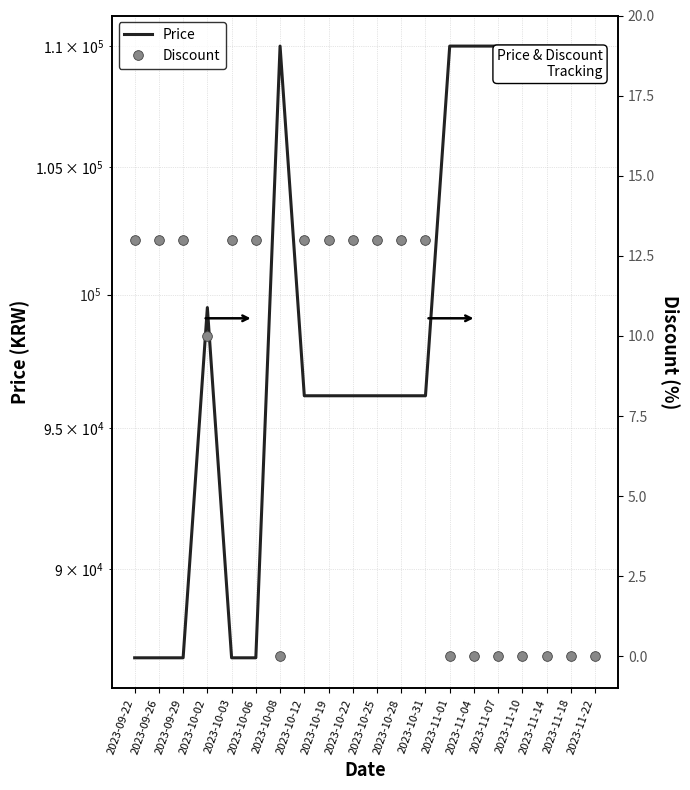

Does the chart display data point markers on the line(s)?

No